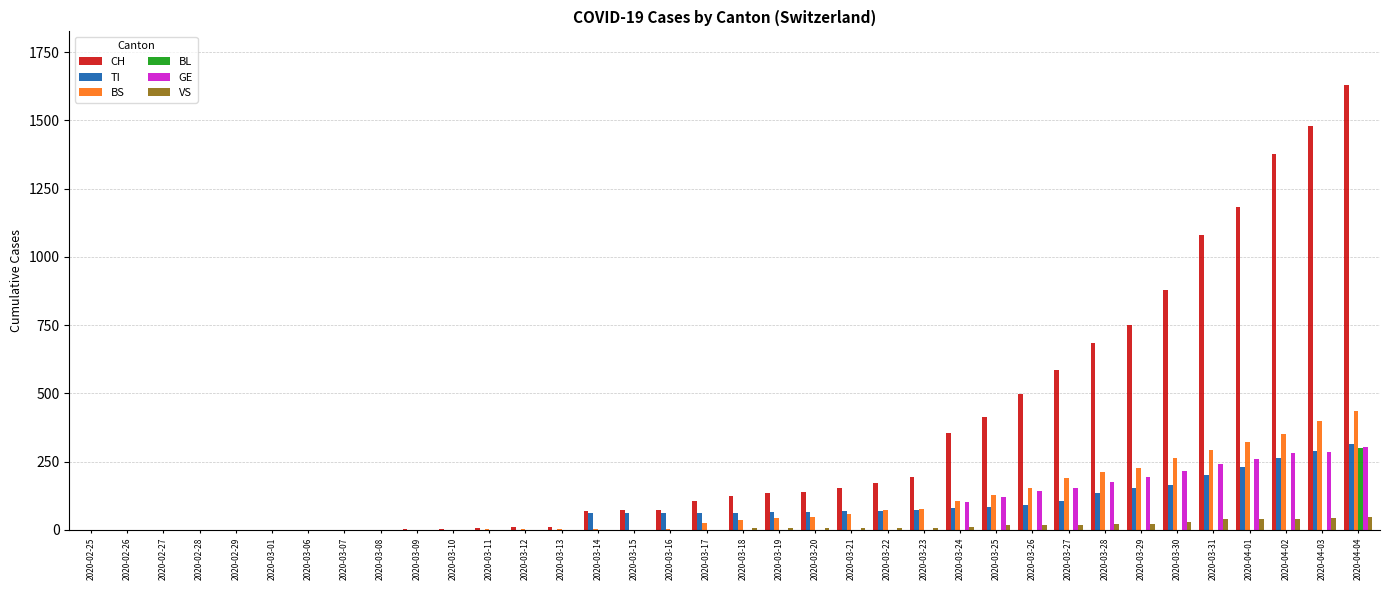

Which series changed the most between 2020-02-26 and 2020-03-21?

CH